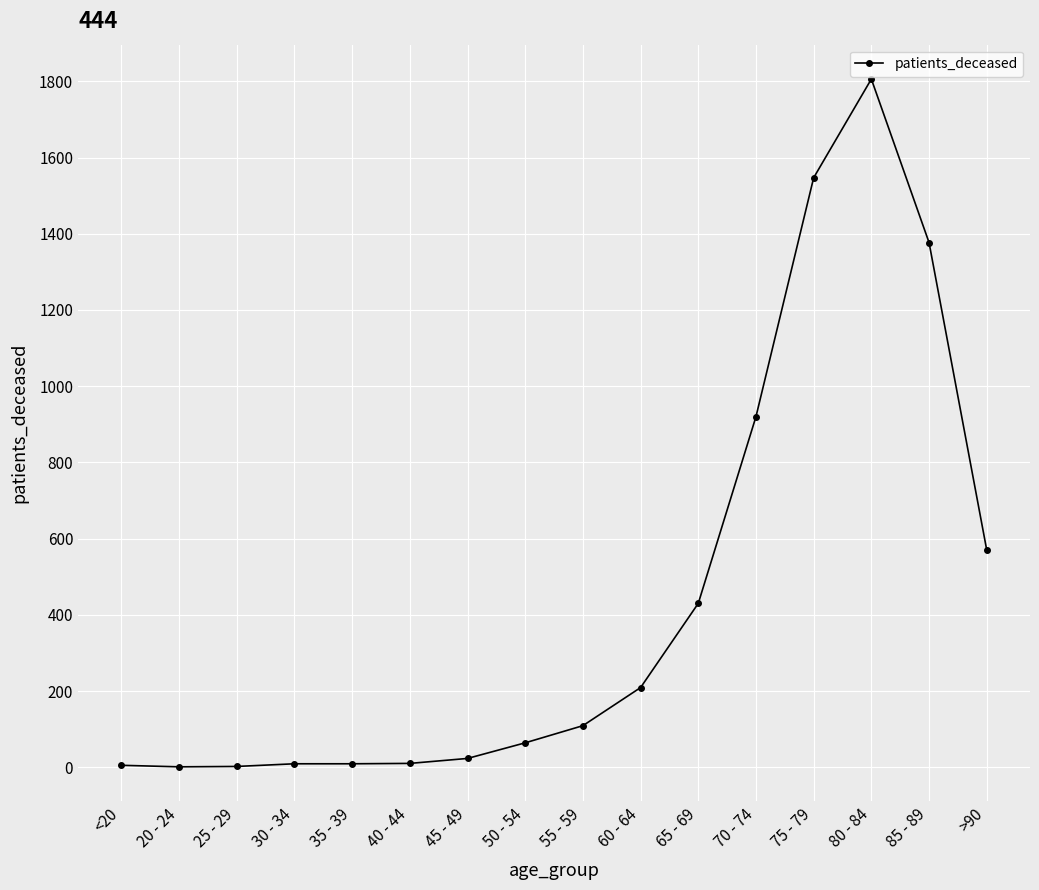

Which category has the highest value across all series?

80 - 84